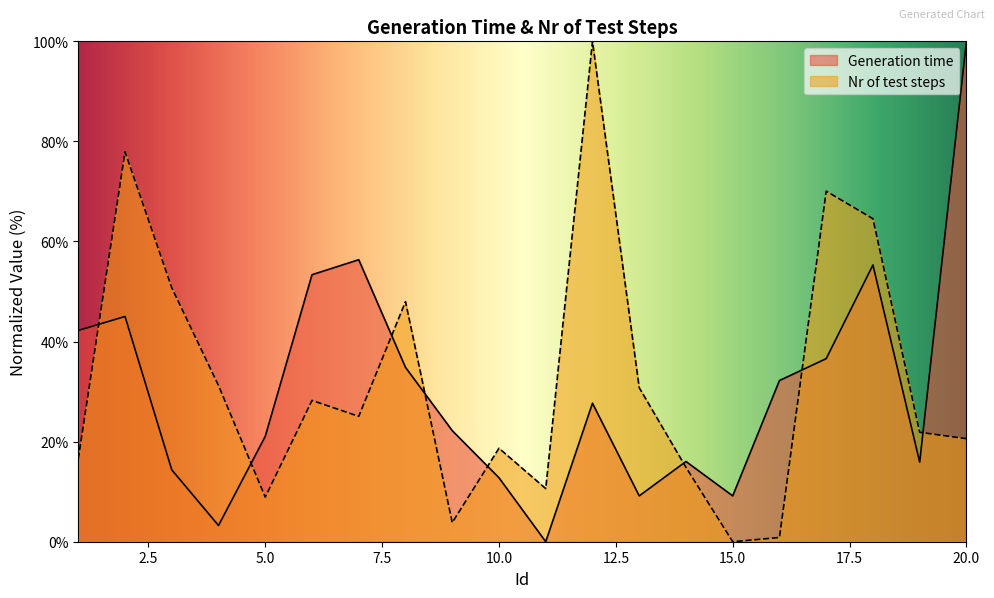

What is the sum of the Nr of test steps values at 5 and 11?

19.5